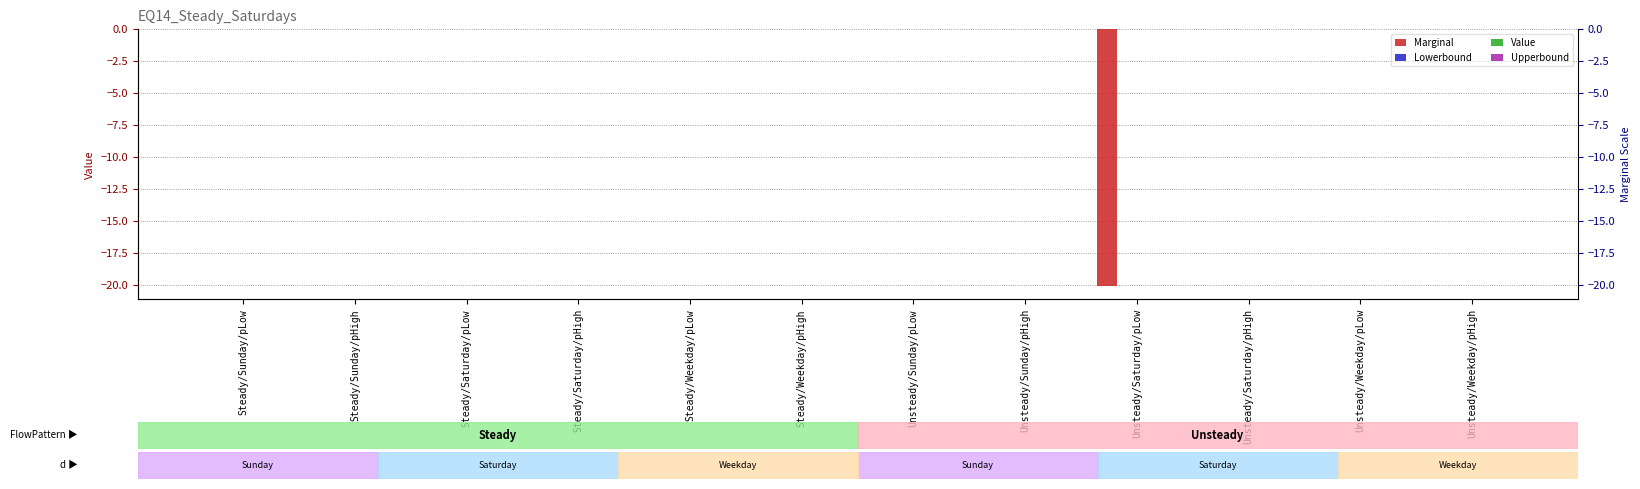

How many bars are there in each group?

4